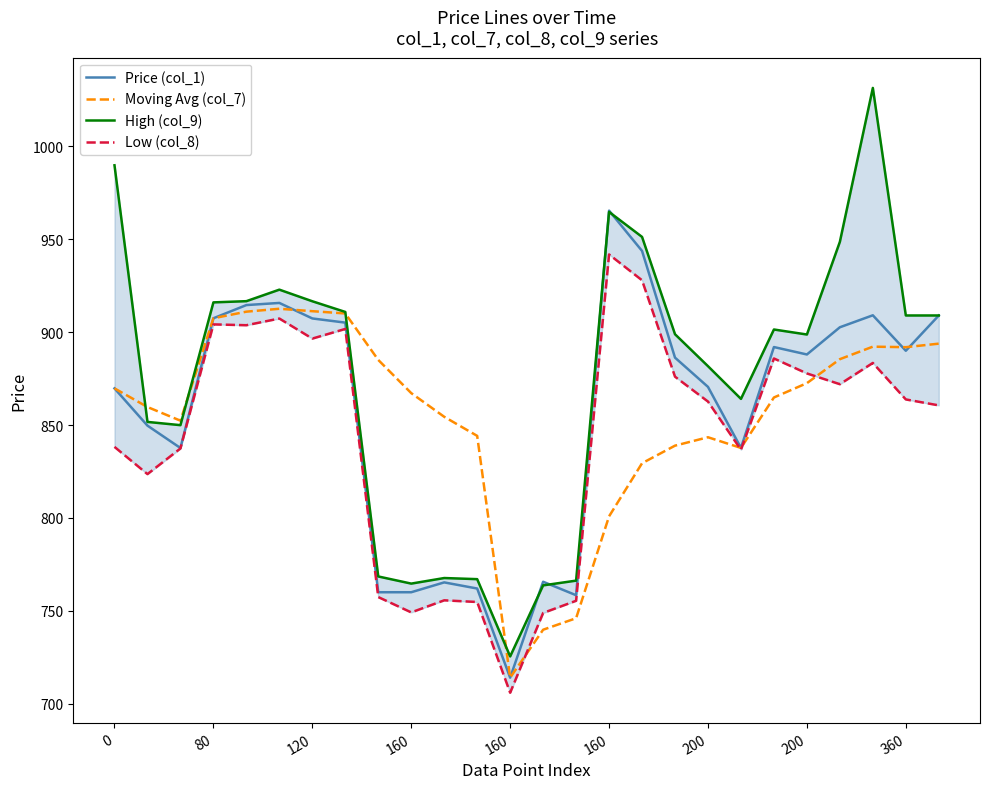

Where do High (col_9) and Moving Avg (col_7) first cross each other?

0 and 80